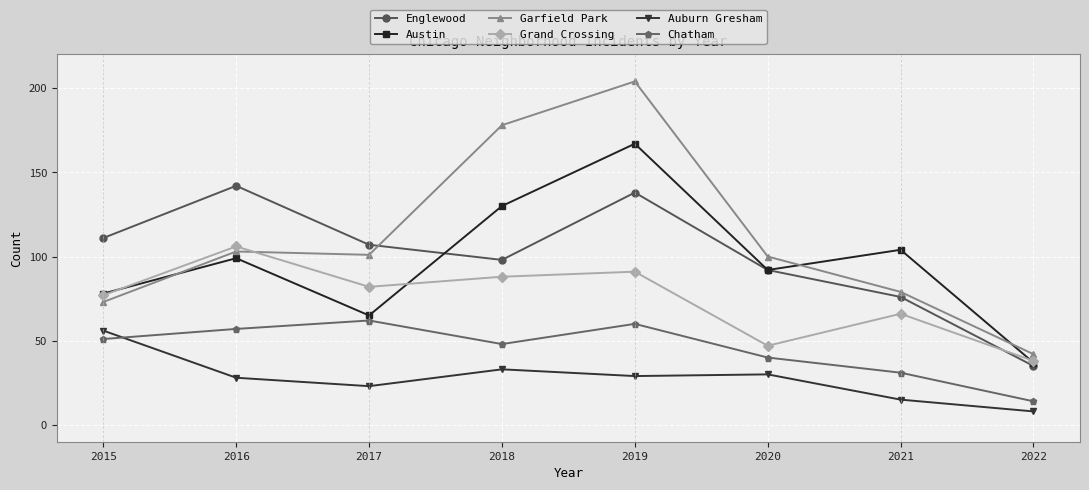

Does the chart display data point markers on the line(s)?

Yes